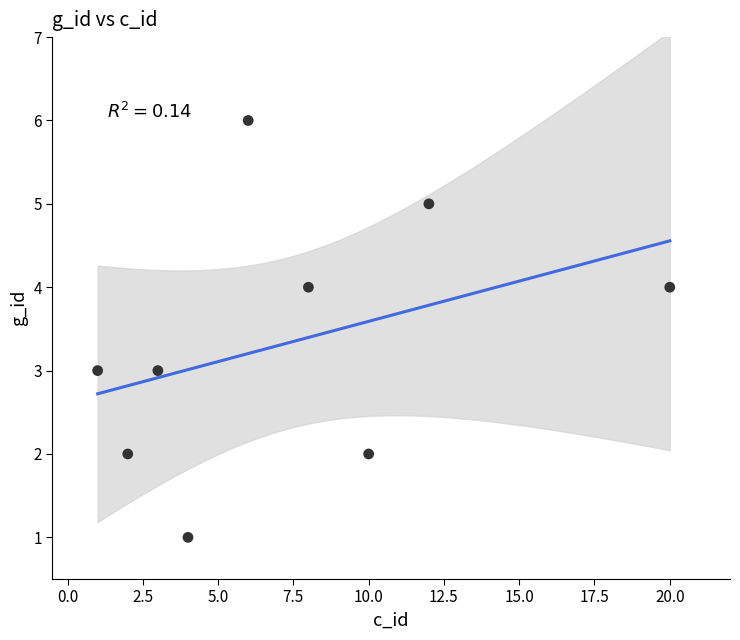

What is the range of X values (max minus min)?

19